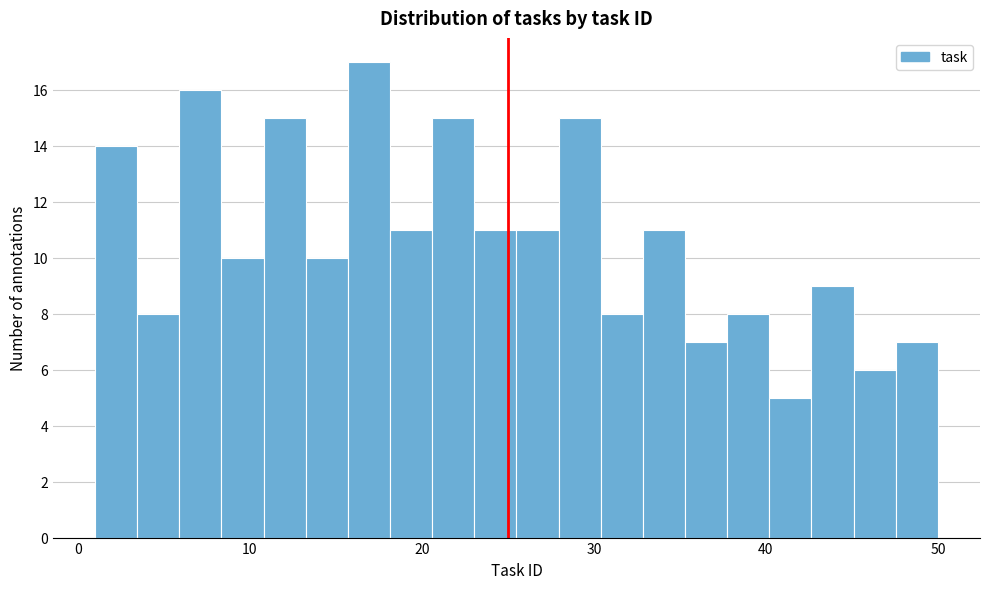

Around what value on the x-axis is the tallest bar? Give the approximate position of its centre, as read against the axis.

17